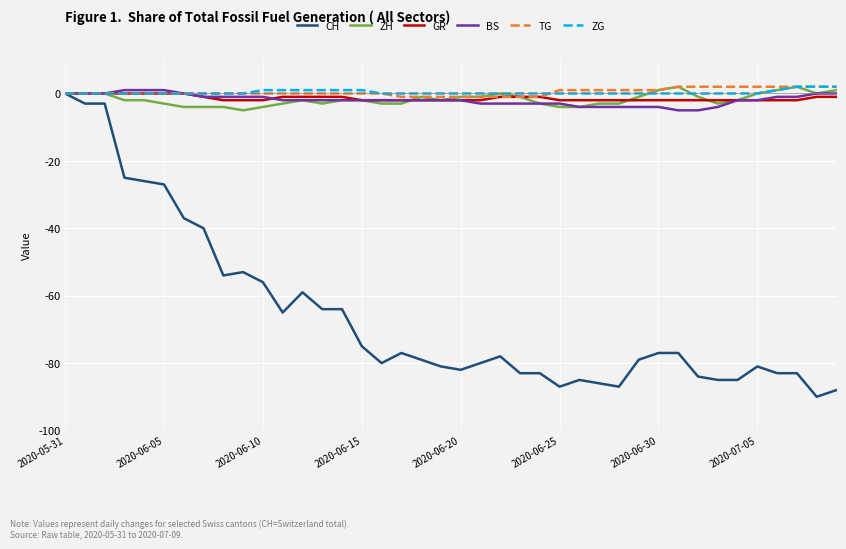

Which series has the widest spread of values?

CH